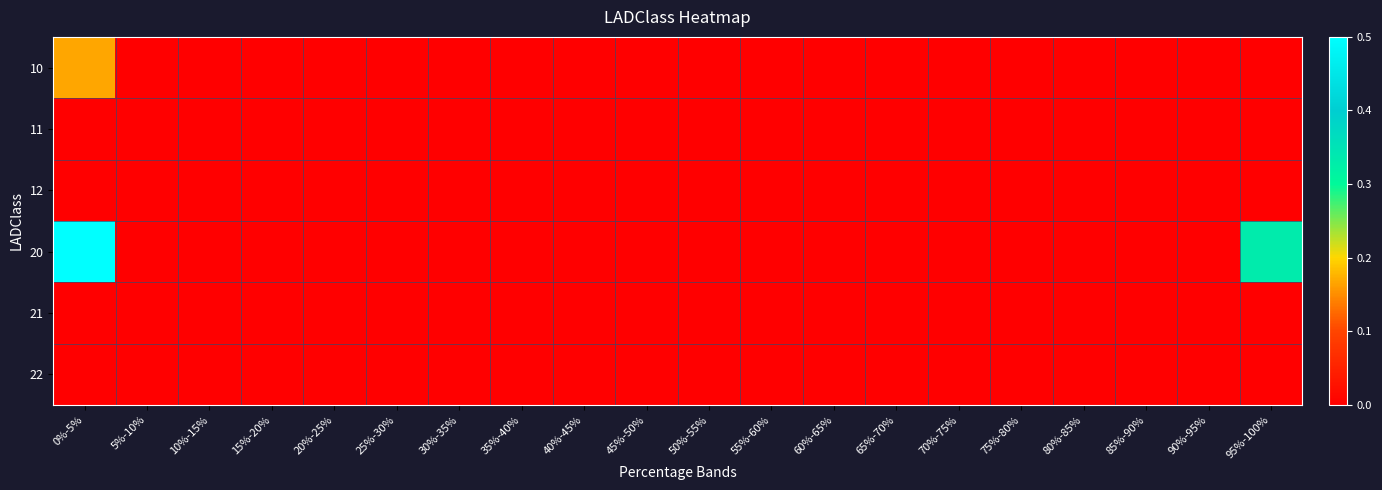

What is the total value across all series at 0%-5%?

0.7